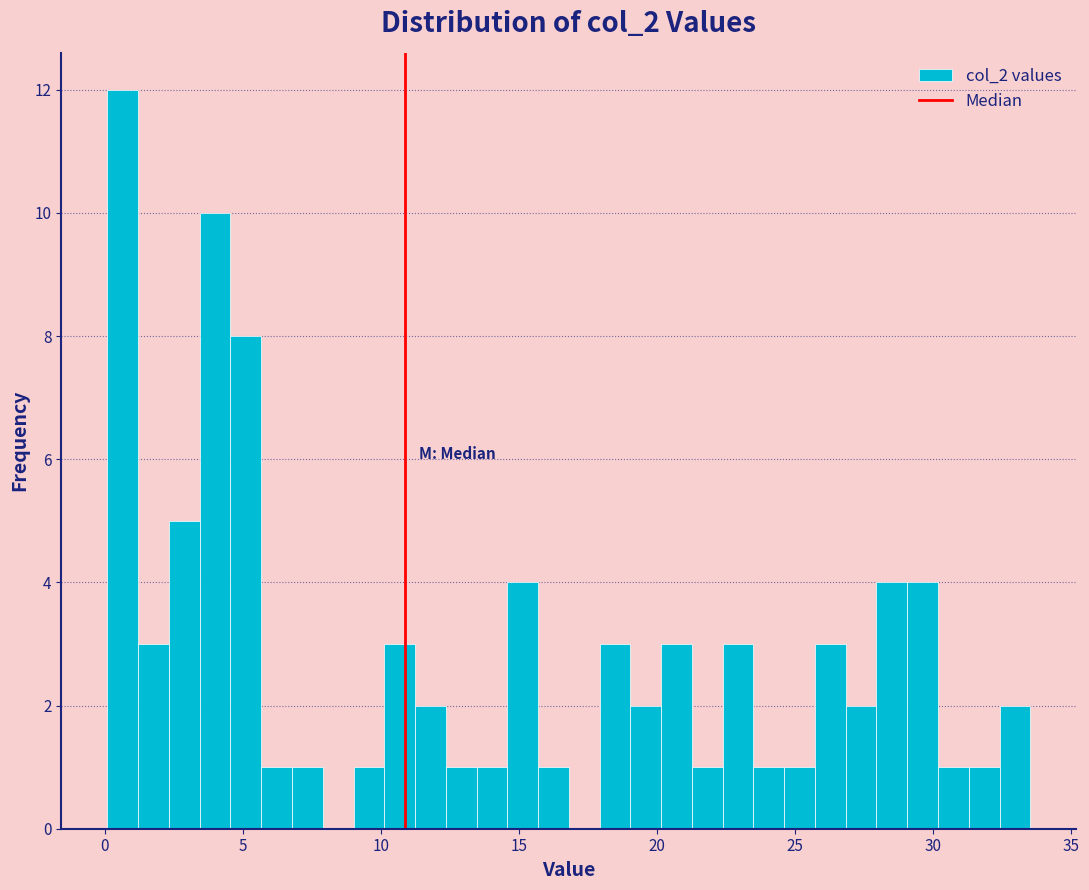

Read against the x-axis, roughly where is the centre of the tallest bar?

0.5